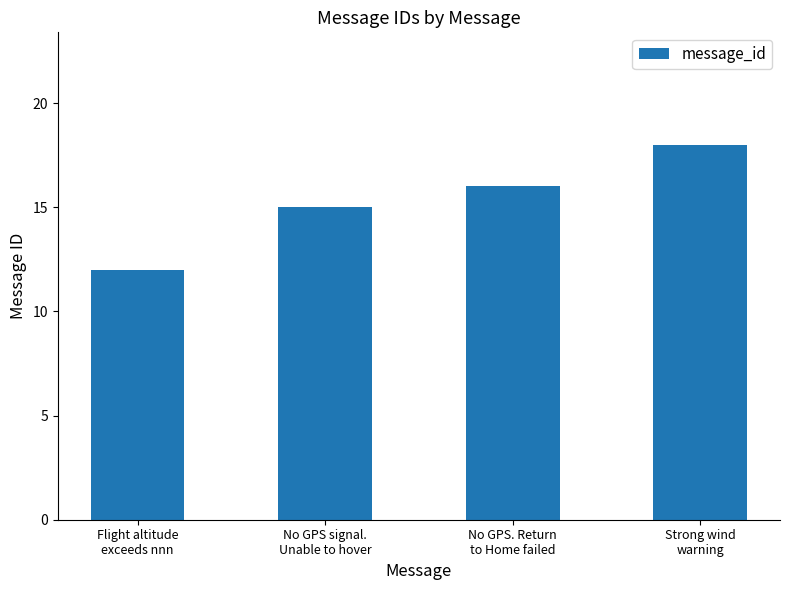

Which has a higher value, Strong wind
warning or No GPS signal.
Unable to hover?

Strong wind
warning